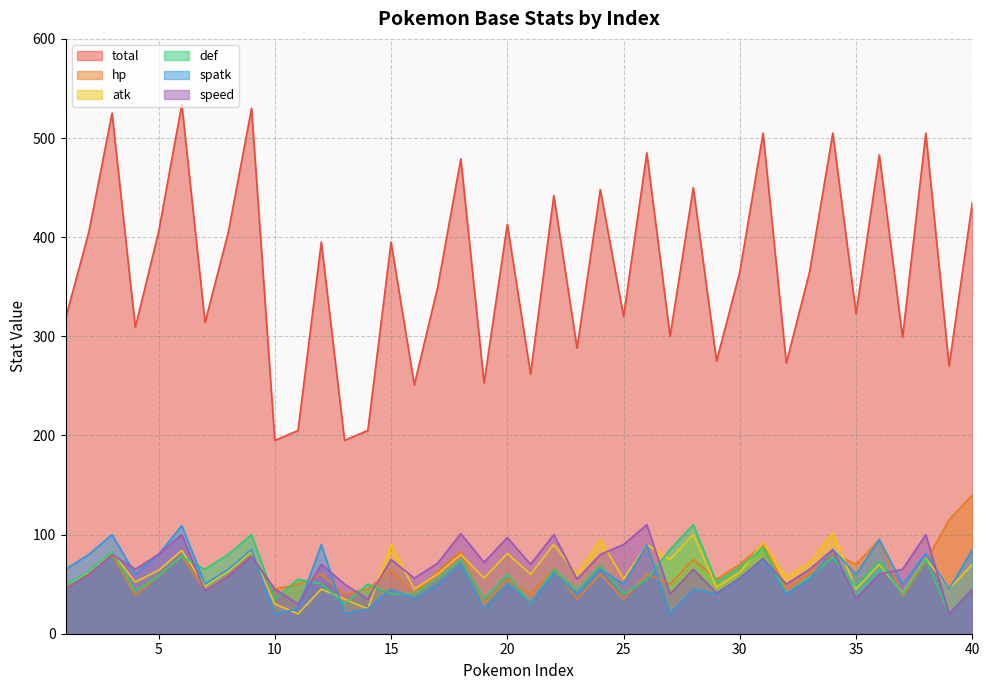

How many lines are shown in the chart?

6